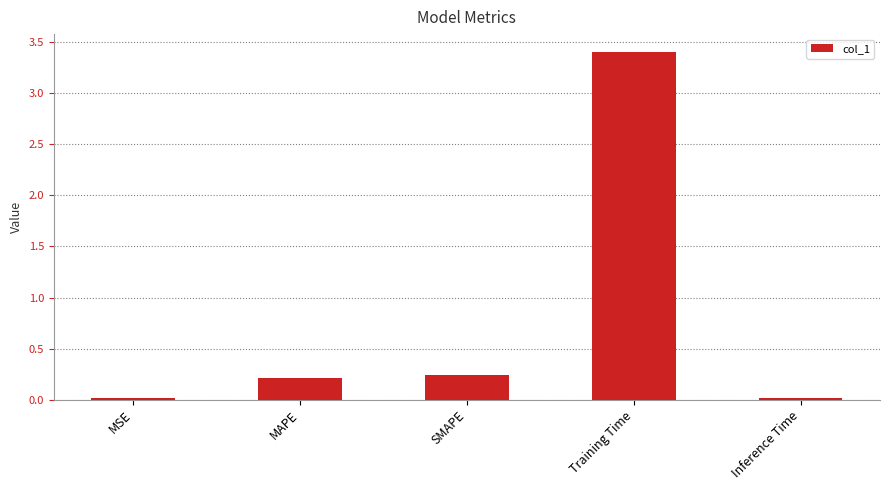

What is the difference between the maximum and minimum values?

3.4